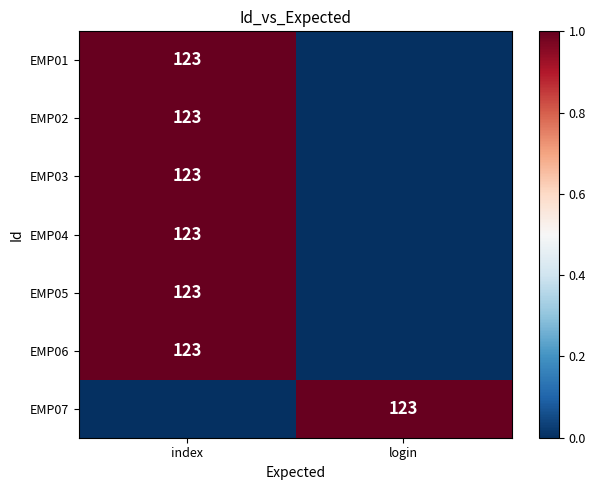

True or false: EMP02 has a value of 201 at index.

False